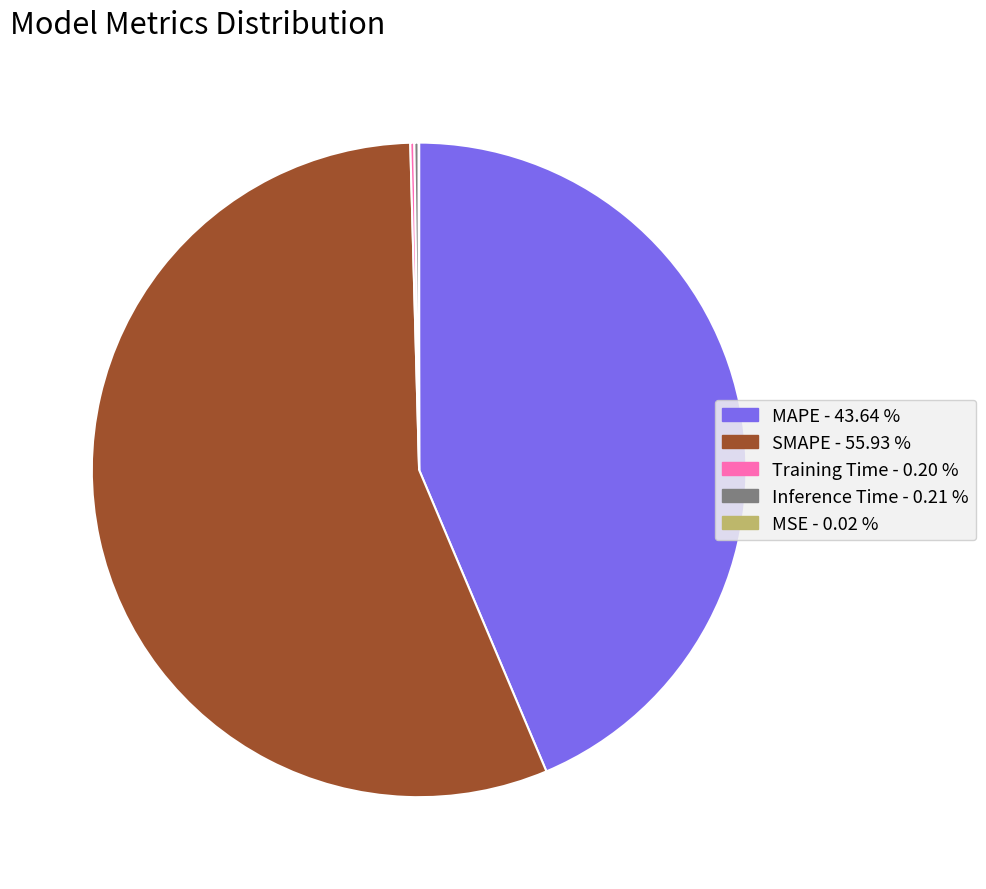

Which slice represents more than half of the pie?

SMAPE